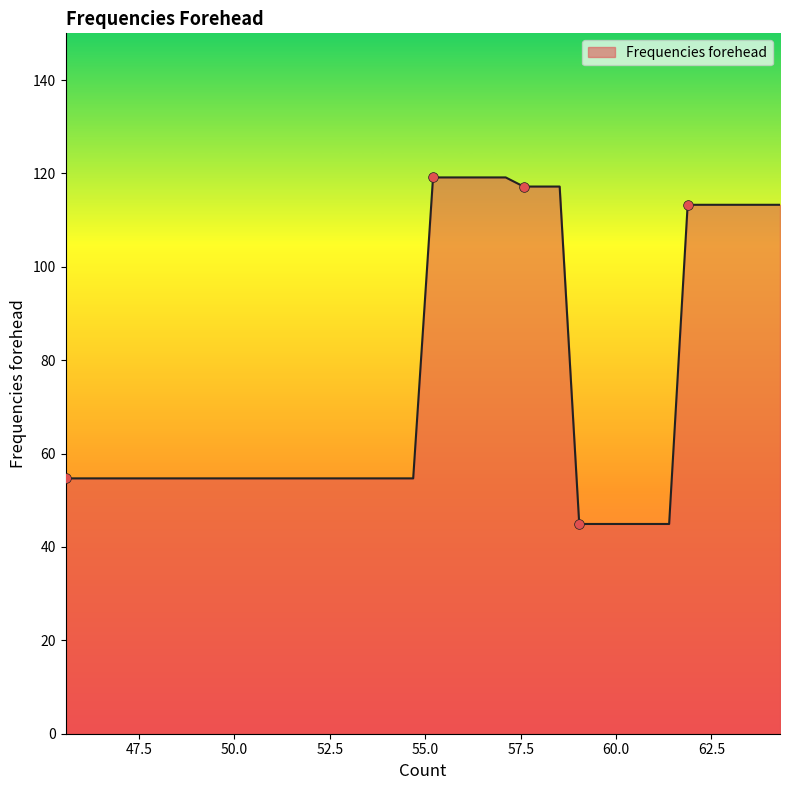

What is the difference between the maximum and minimum values?

74.2